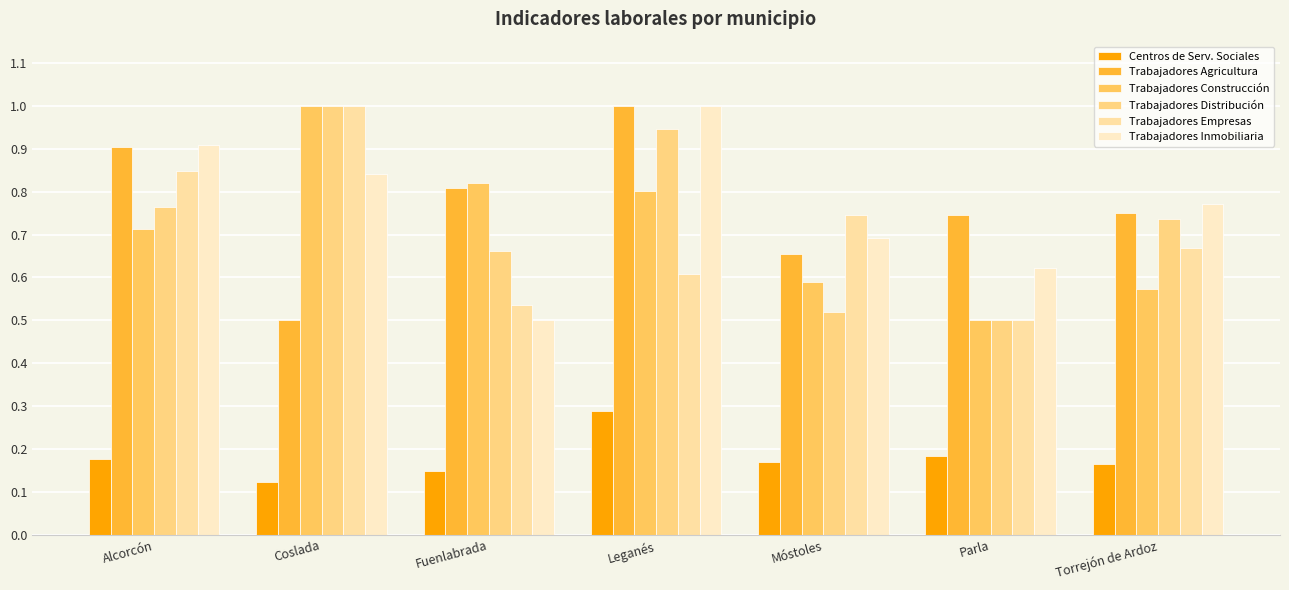

What is the label of the 5th bar from the right?

Fuenlabrada